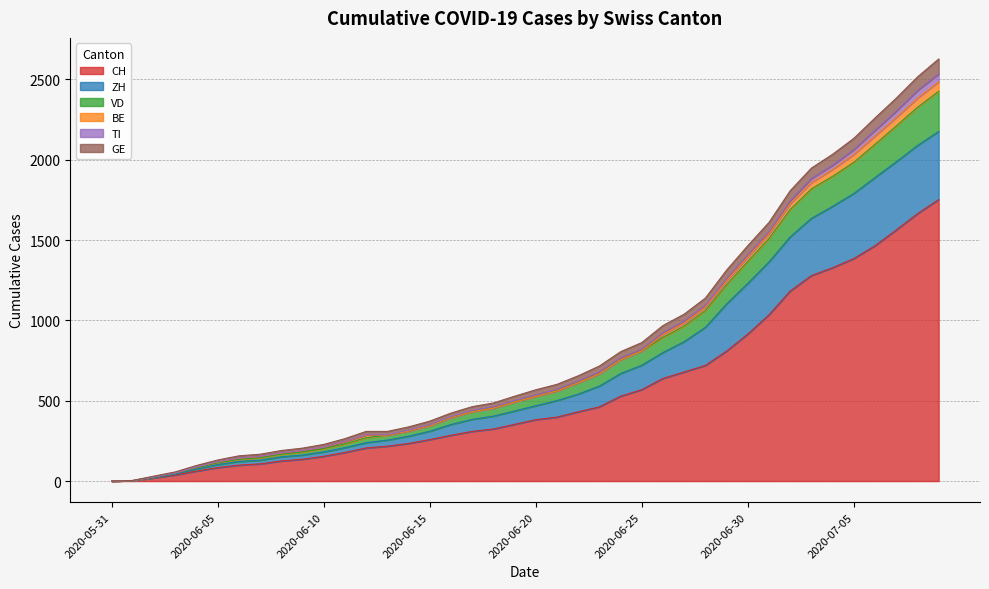

What is the highest value of the CH series?

1752